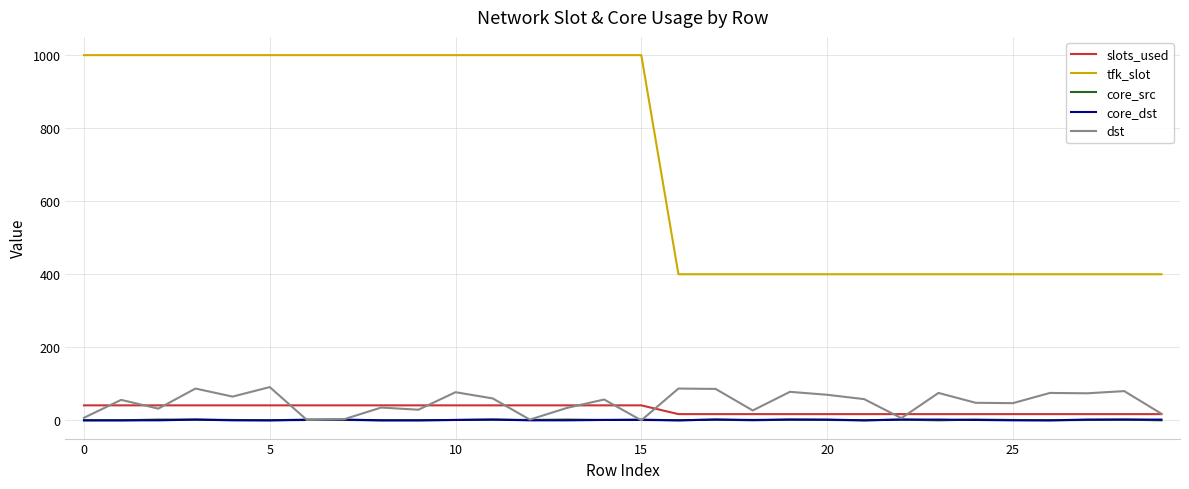

Does the chart display data point markers on the line(s)?

No